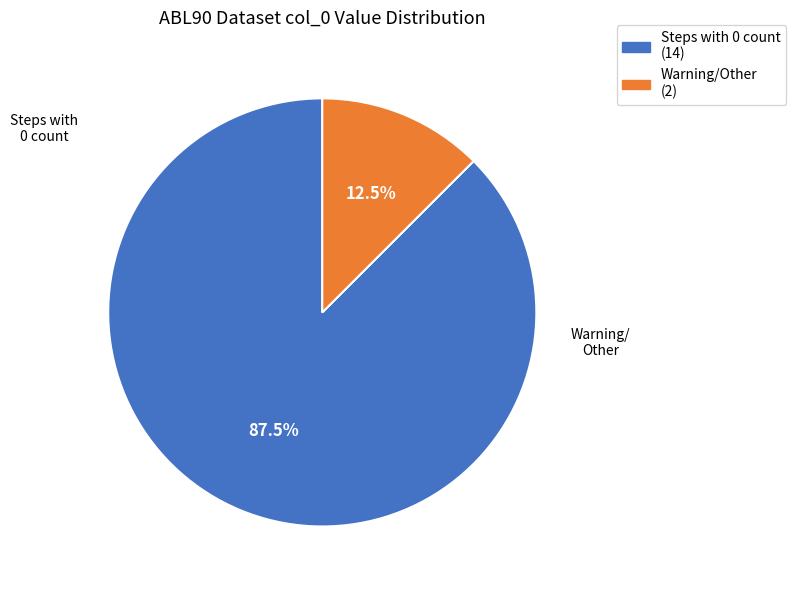

Does any single category account for the majority?

Yes